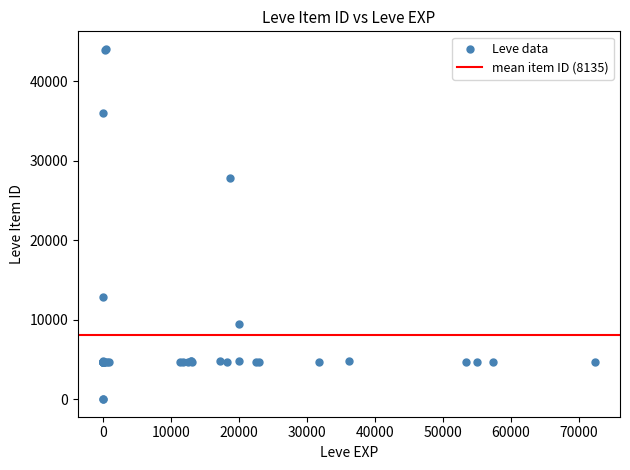

What Y value in the scatter plot is closest to 22048?

27884